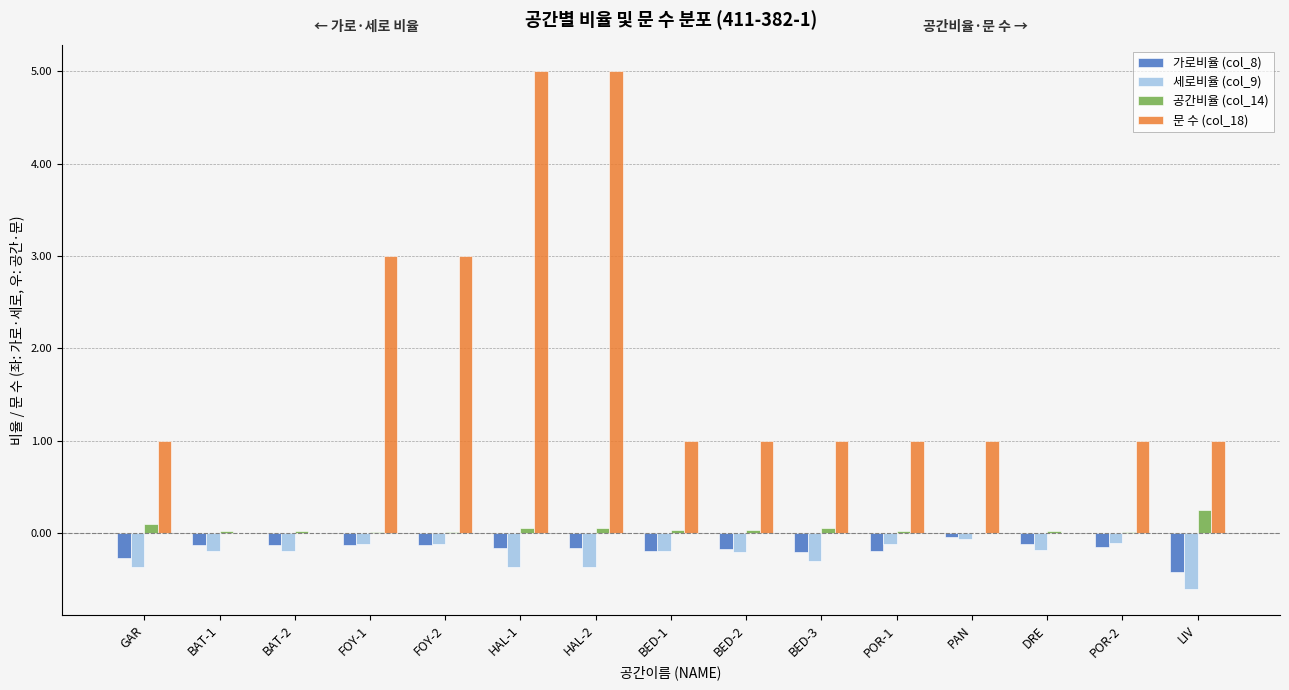

Is the value of 문 수 (col_18) at HAL-1 greater than the value of 가로비율 (col_8) at GAR?

Yes